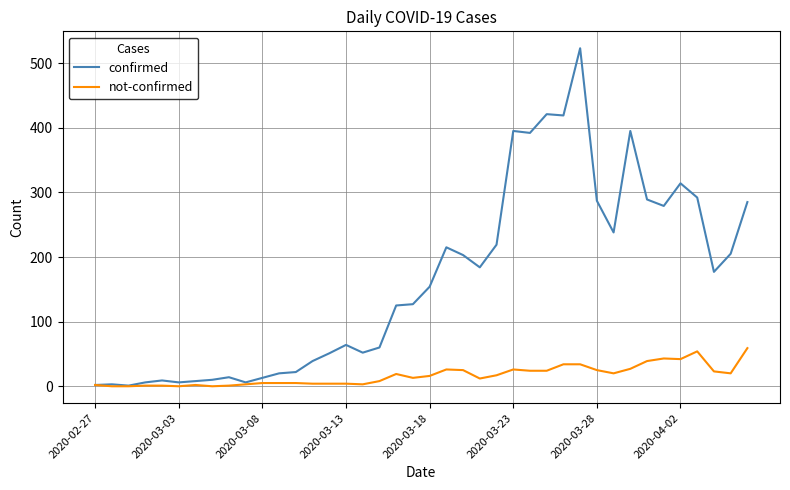

What is the highest value of the confirmed series?

523